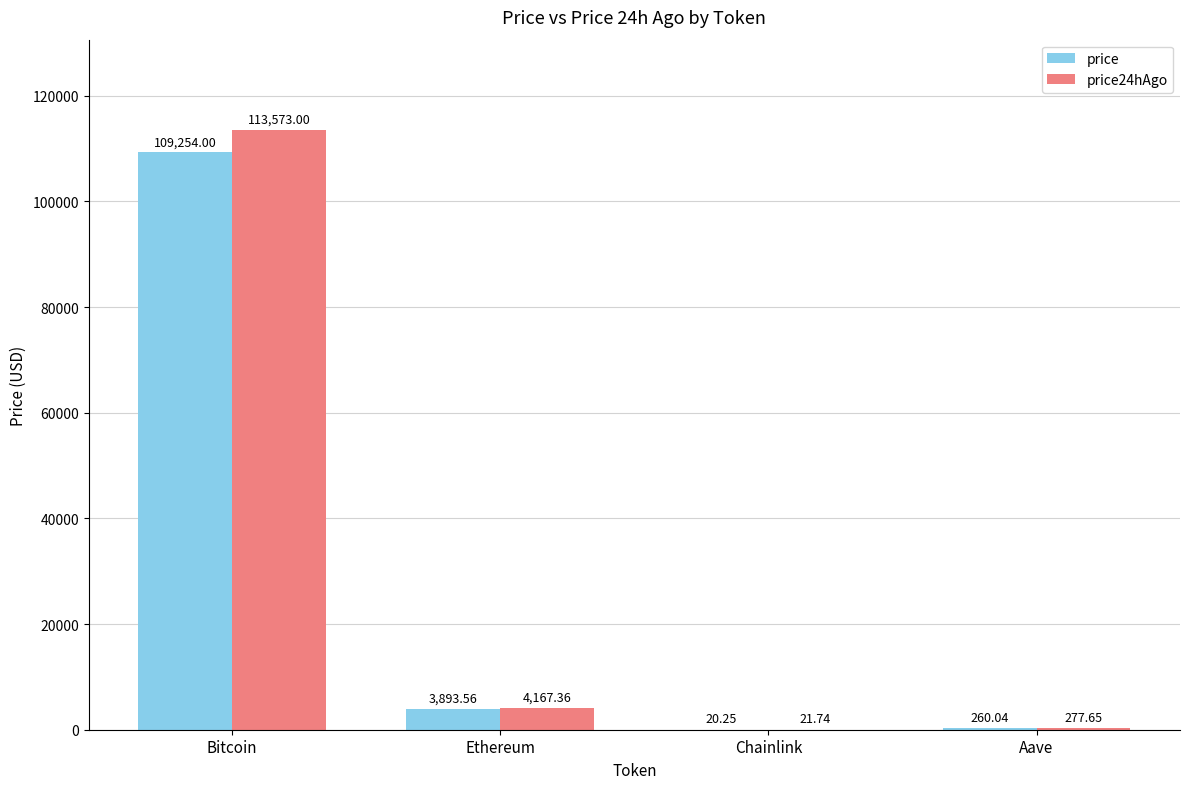

The price series shows 20.2 at Chainlink. True or false?

True